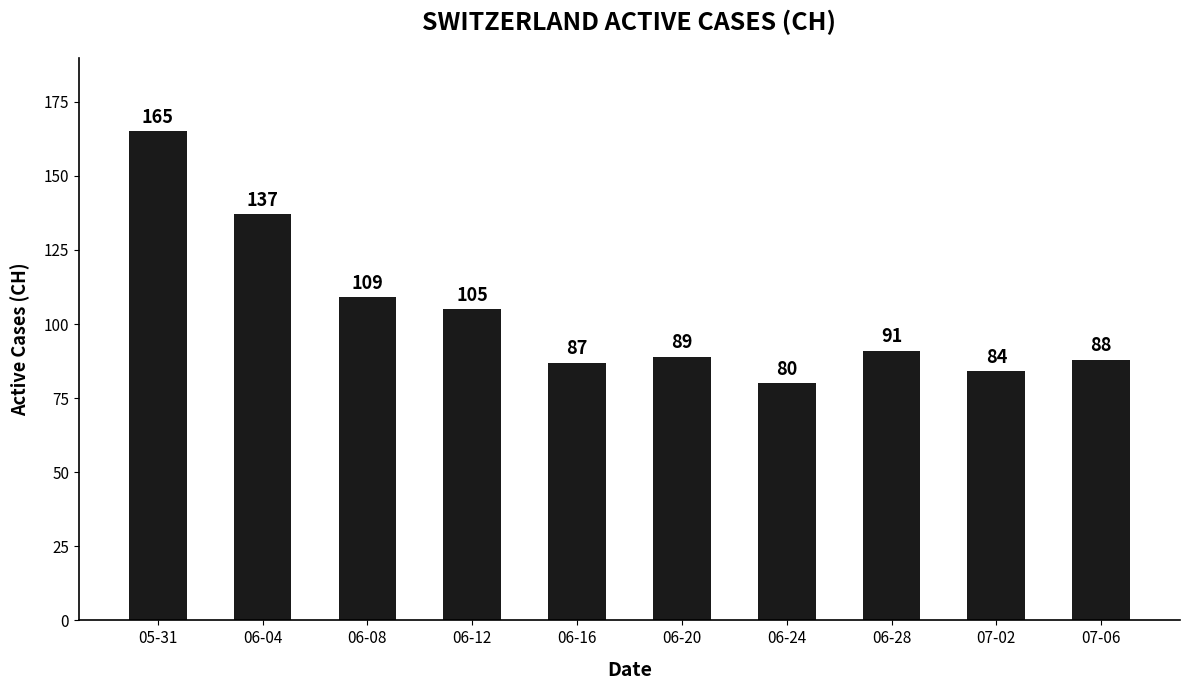

Which has a higher value, 06-04 or 06-12?

06-04